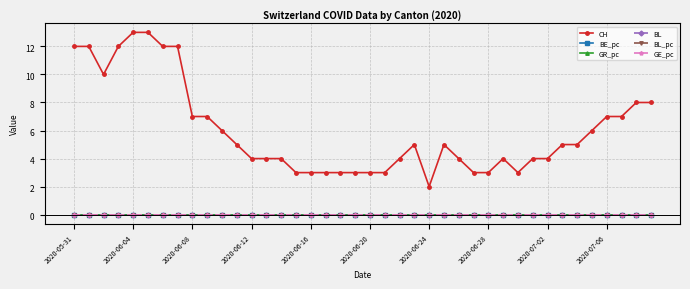

Does the chart have visible grid lines?

Yes